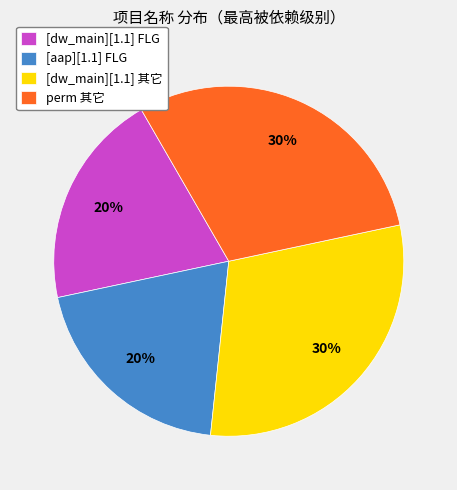

To the nearest percent, what percentage of the pie is perm 其它?

30%